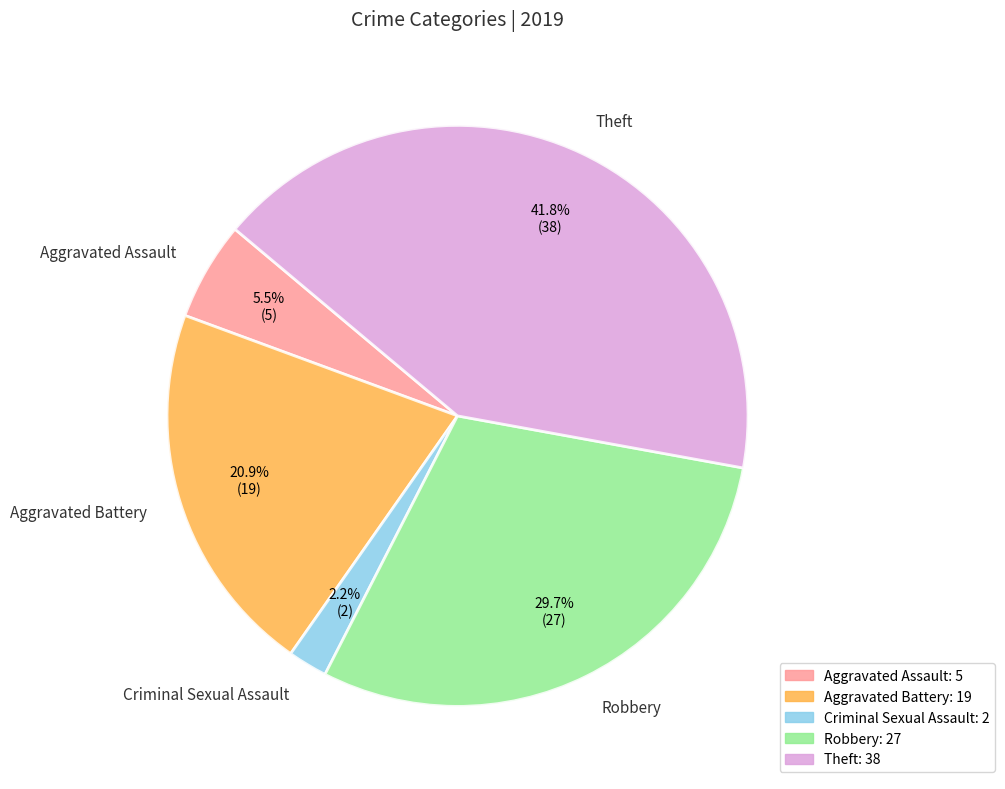

Is there a majority slice in this chart?

No